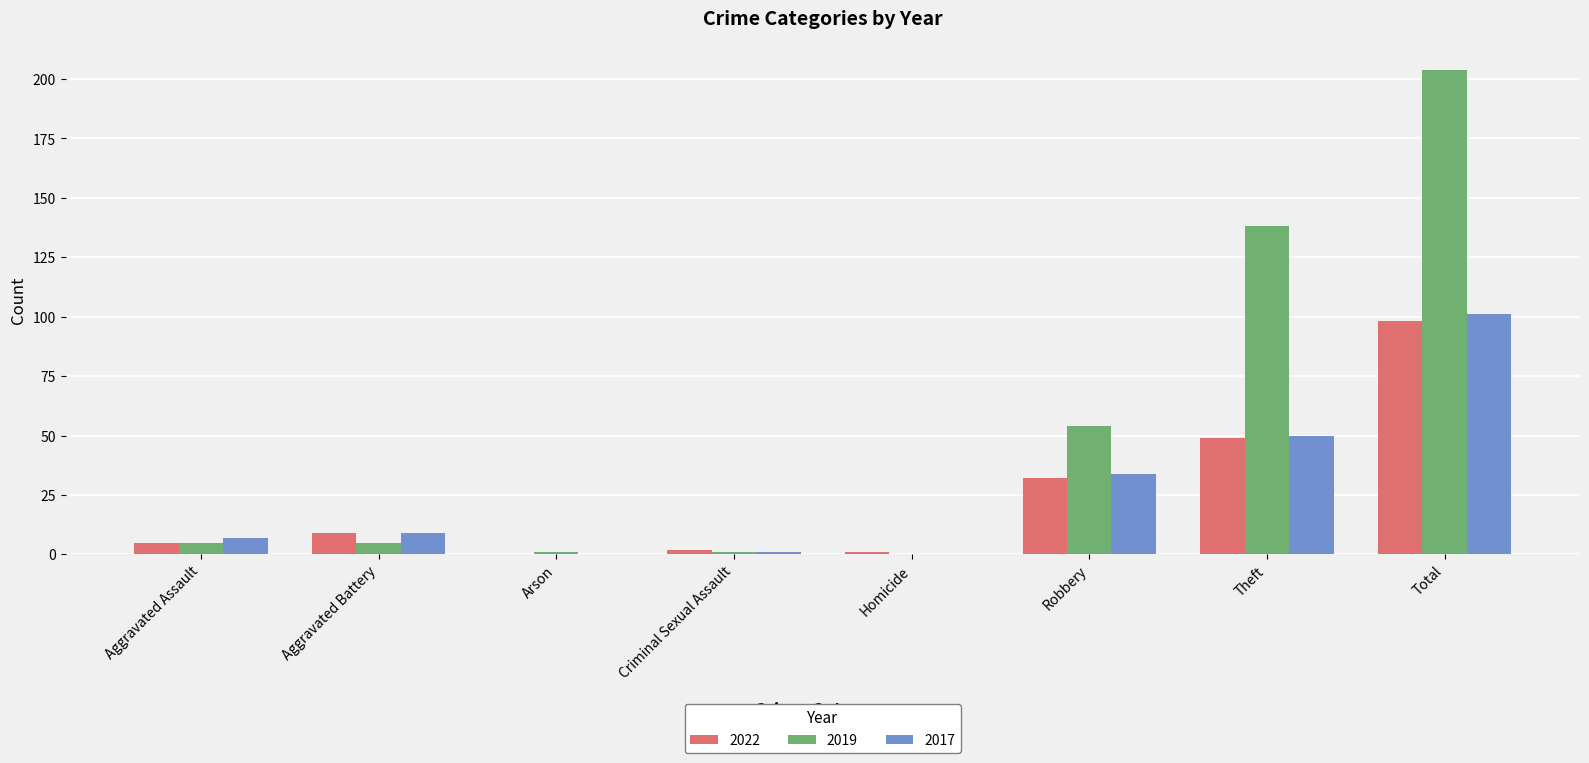

What is the maximum value shown in the chart?

204